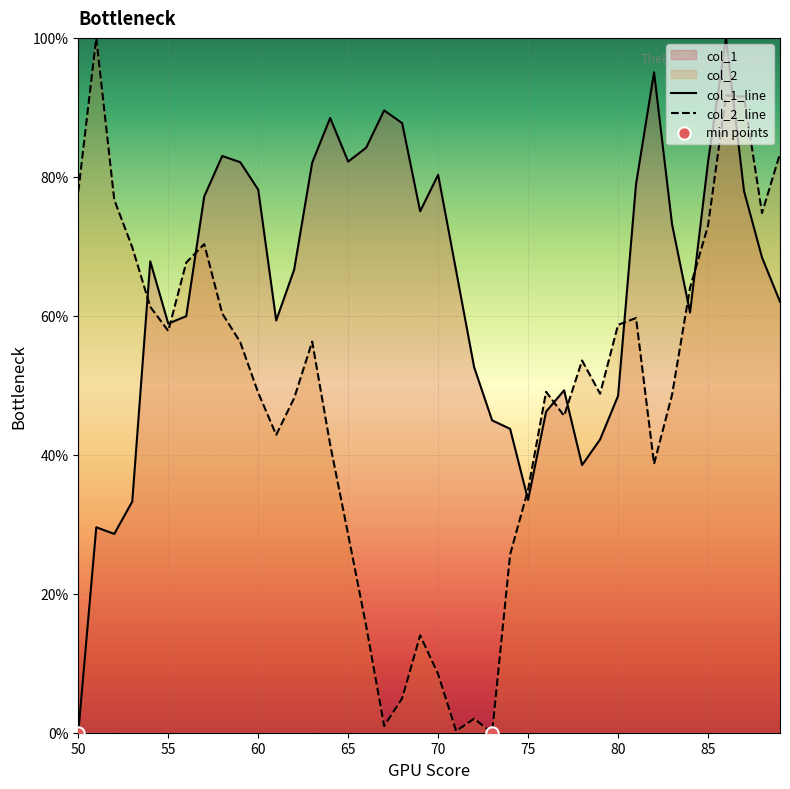

What is the total value across all series at 89?

145.4